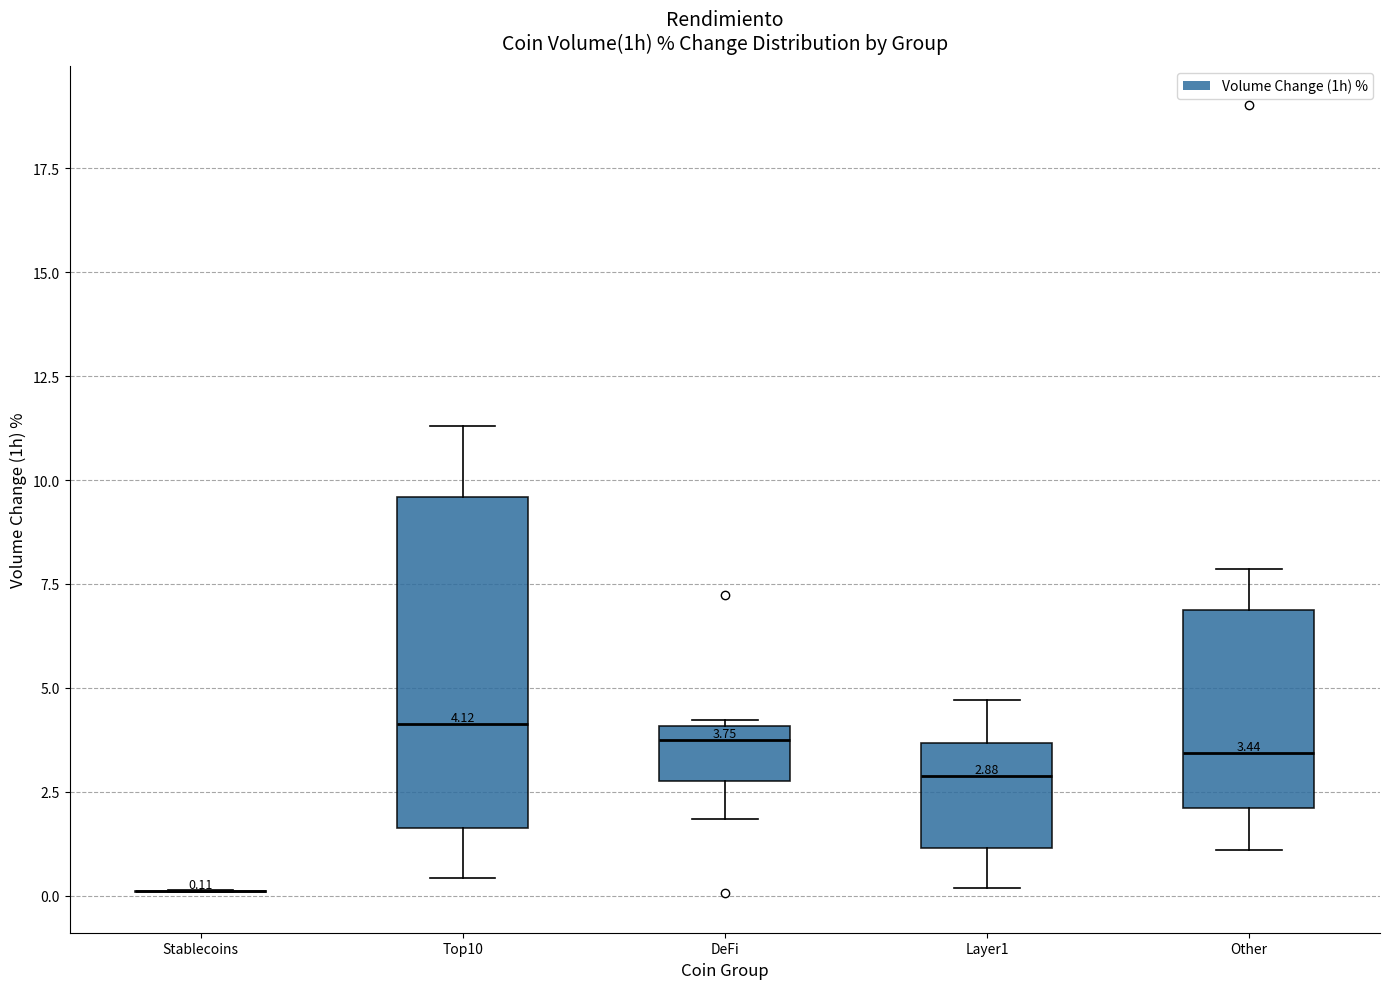

Which box is the tallest, from its lower edge to its upper edge?

Top10